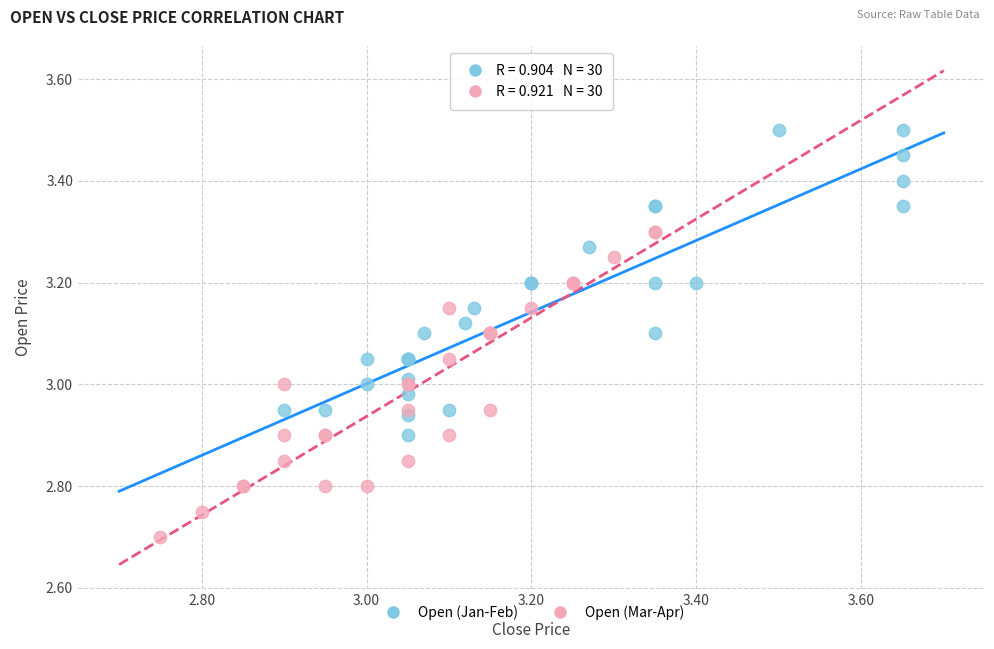

Which series reaches the maximum Y coordinate?

Open (Jan-Feb)